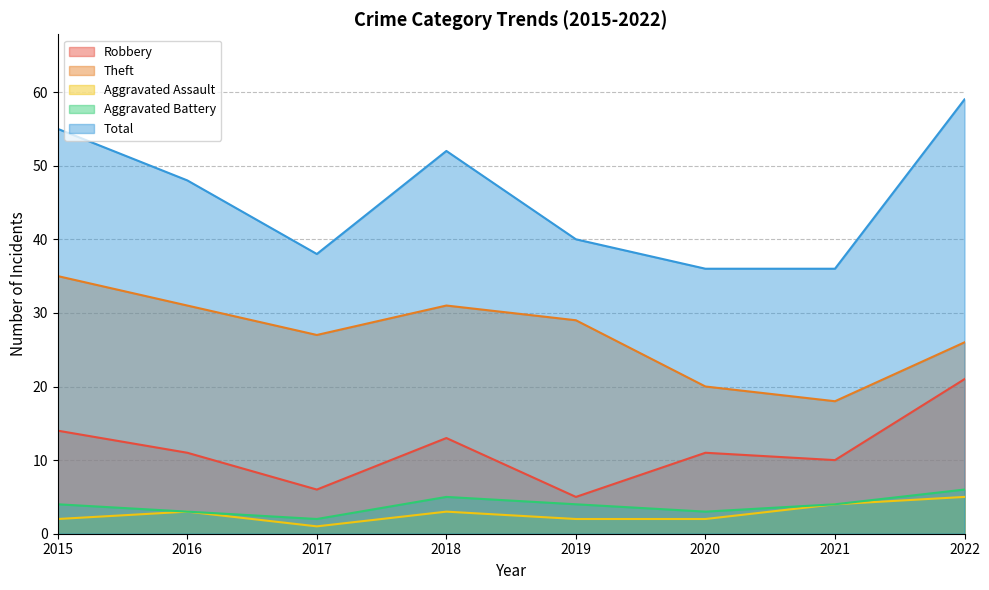

What is the value of the Aggravated Battery point at the 8th from the left?

6